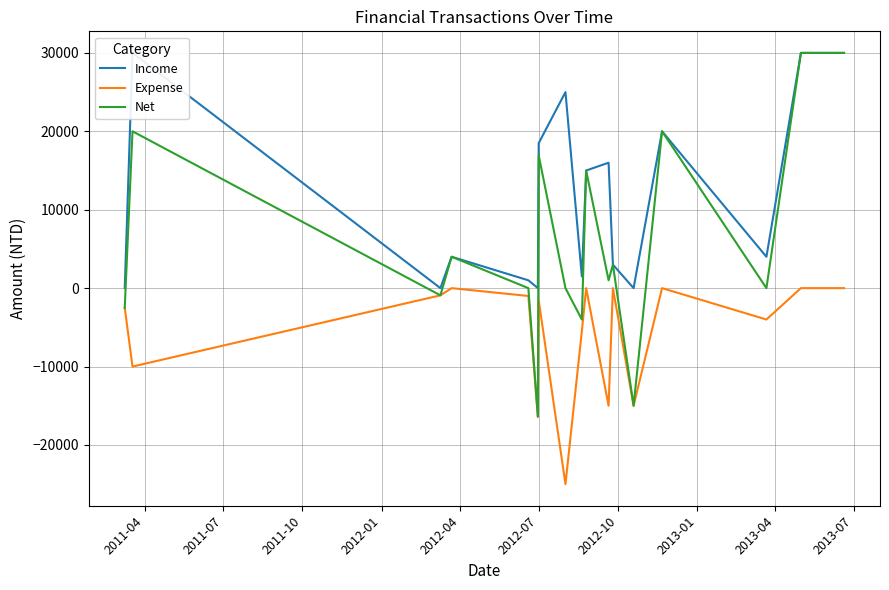

What is the difference between the second highest and minimum values in the Income series?

30000